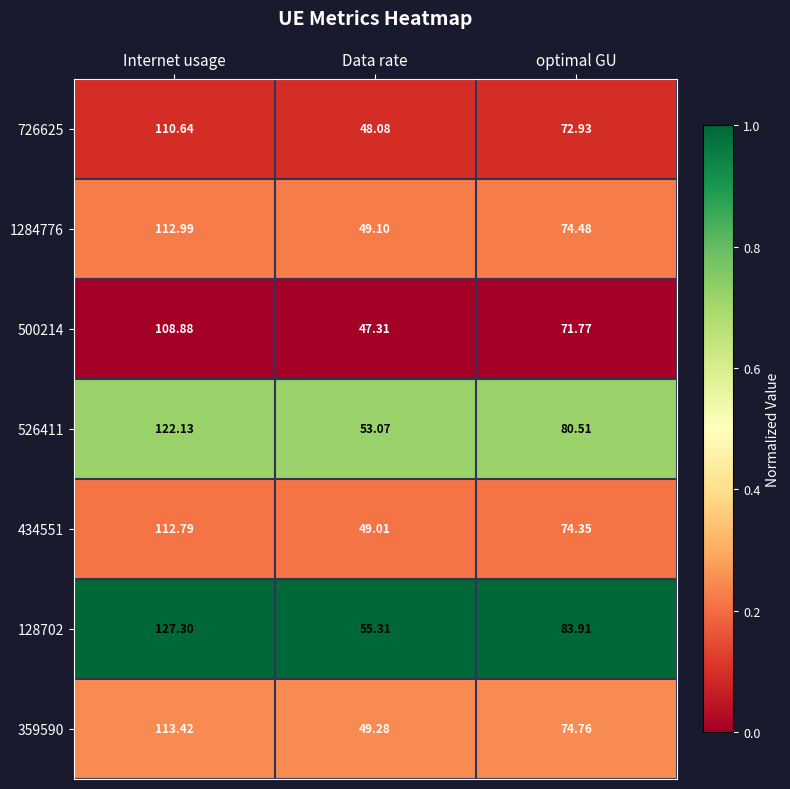

At which category does the chart reach its peak across all series?

Internet usage